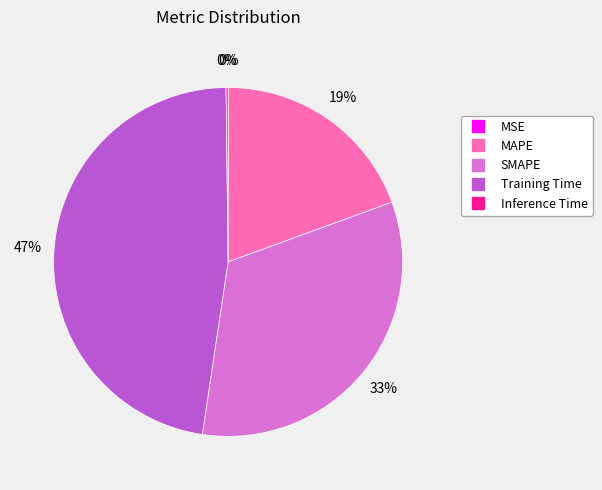

True or false: MAPE accounts for 25% of the total.

False